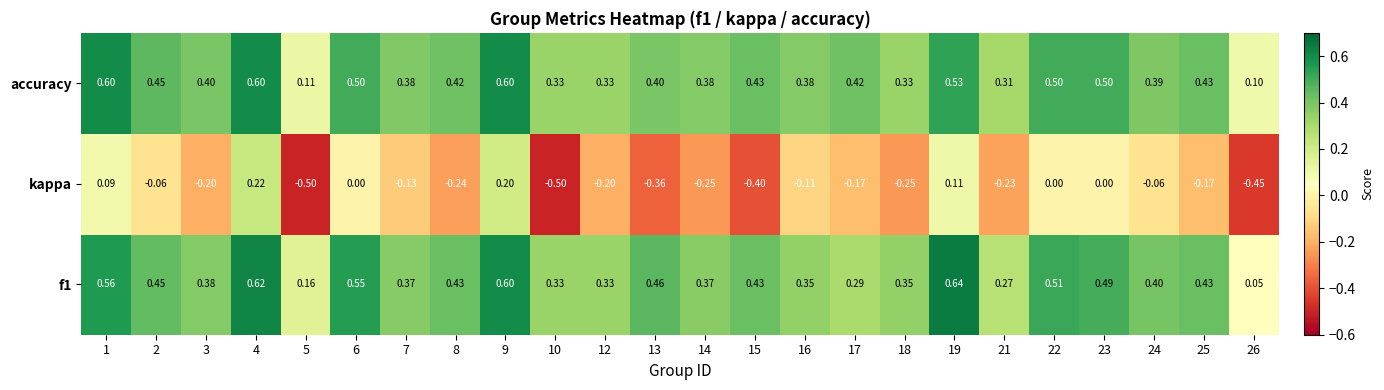

Which series has the widest spread of values?

kappa